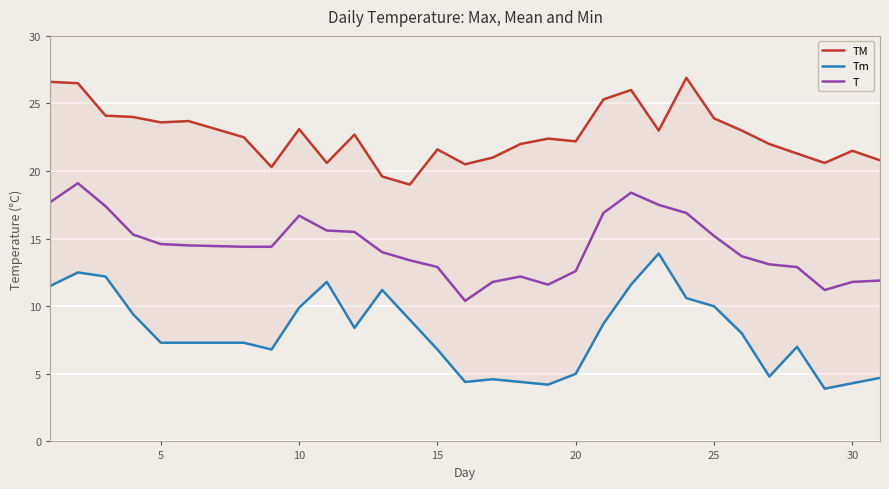

What is the minimum value for T?

10.4